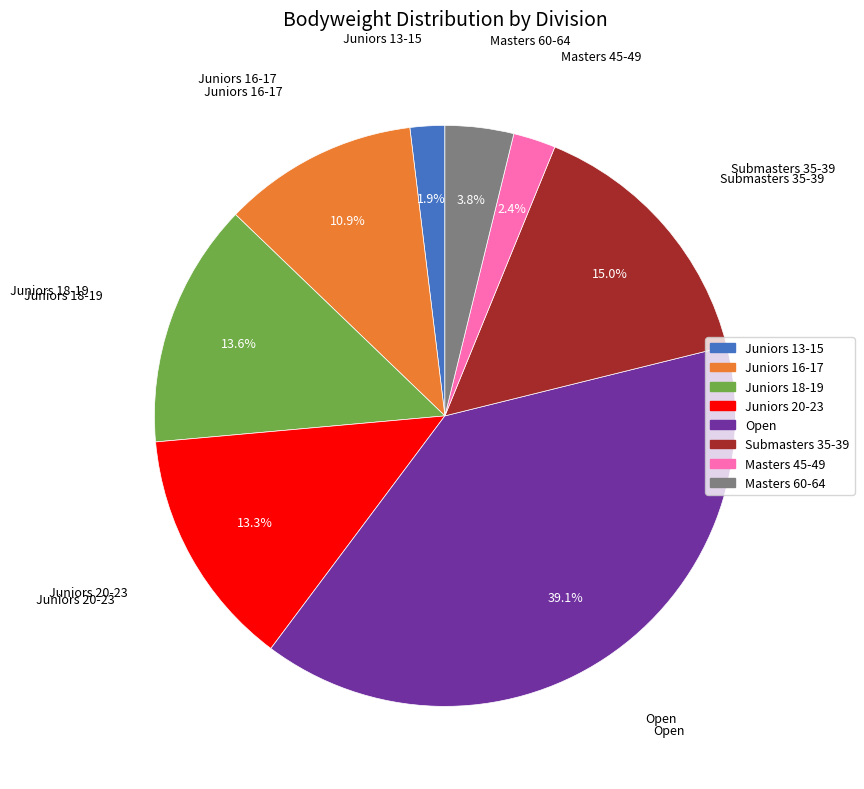

Which has a higher value, Open or Juniors 16-17?

Open